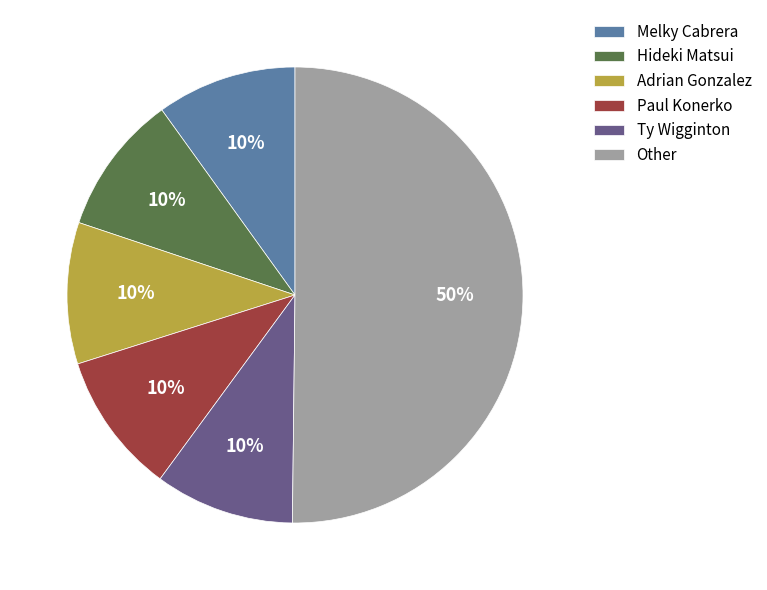

Is the sum of Hideki Matsui and Adrian Gonzalez greater than half?

No